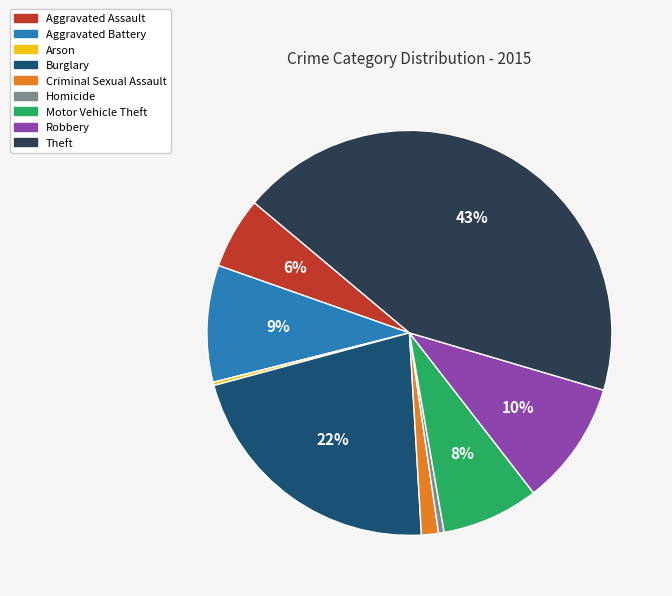

Which category has the biggest portion of the pie?

Theft